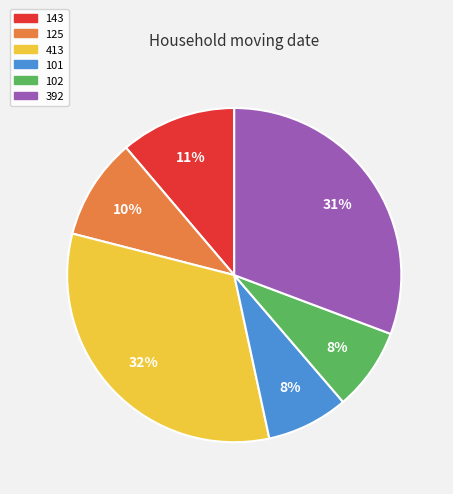

Which has a higher value, 413 or 102?

413